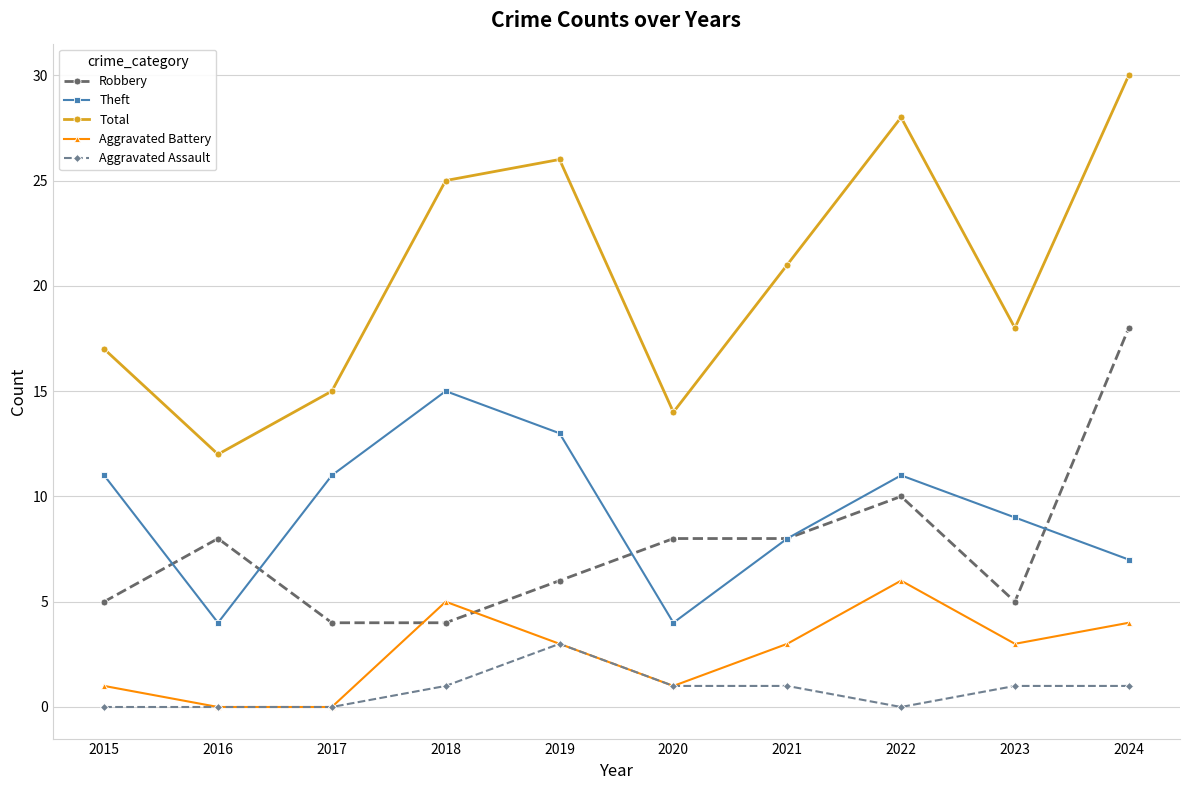

At which category does Total reach its first local valley?

2016